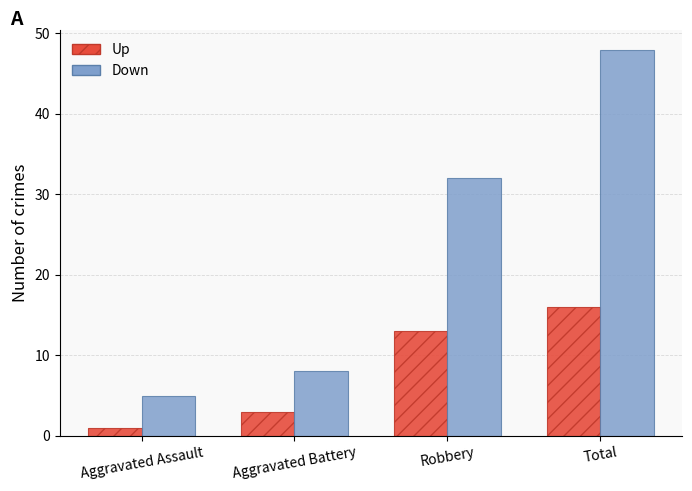

Which series changed the most between Aggravated Assault and Total?

Down